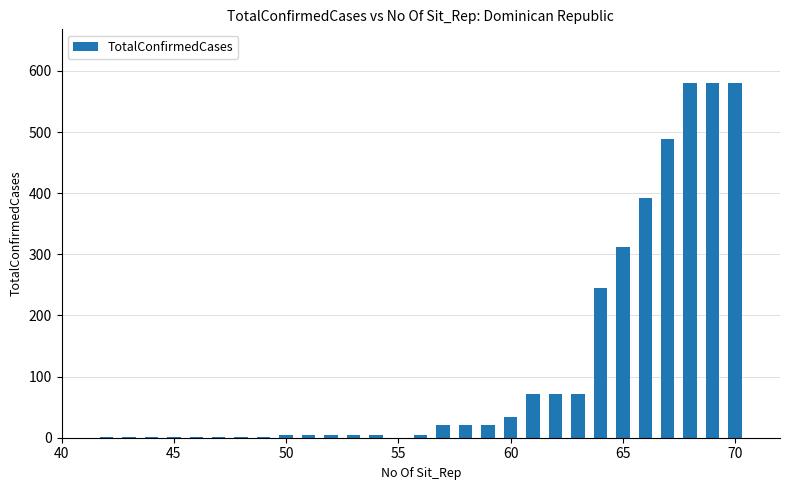

What is the sum of all values?

3531